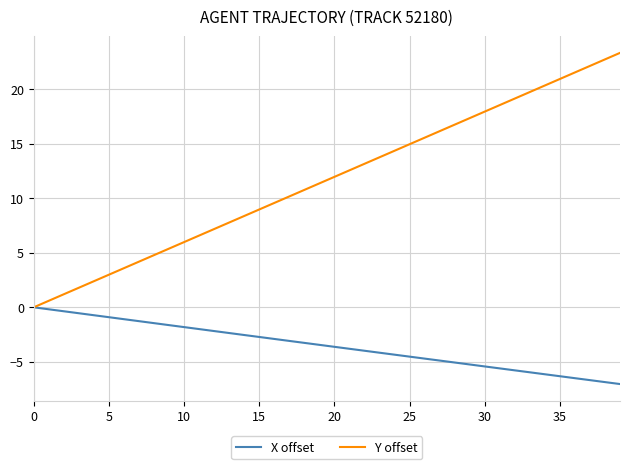

List the series in order of their peak value, highest first.

Y offset, X offset